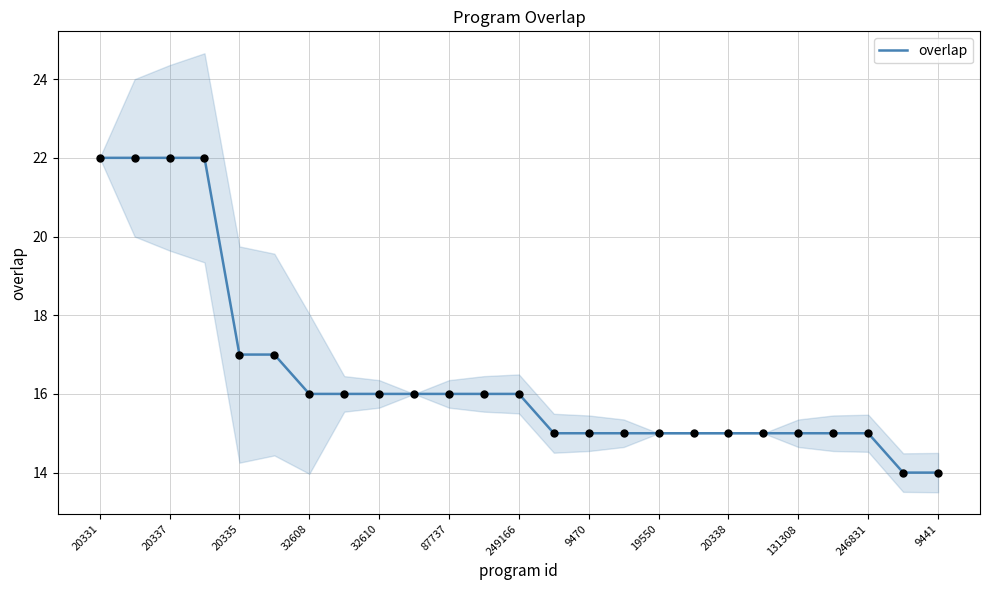

True or false: overlap has a value of 22 at 9441.

False